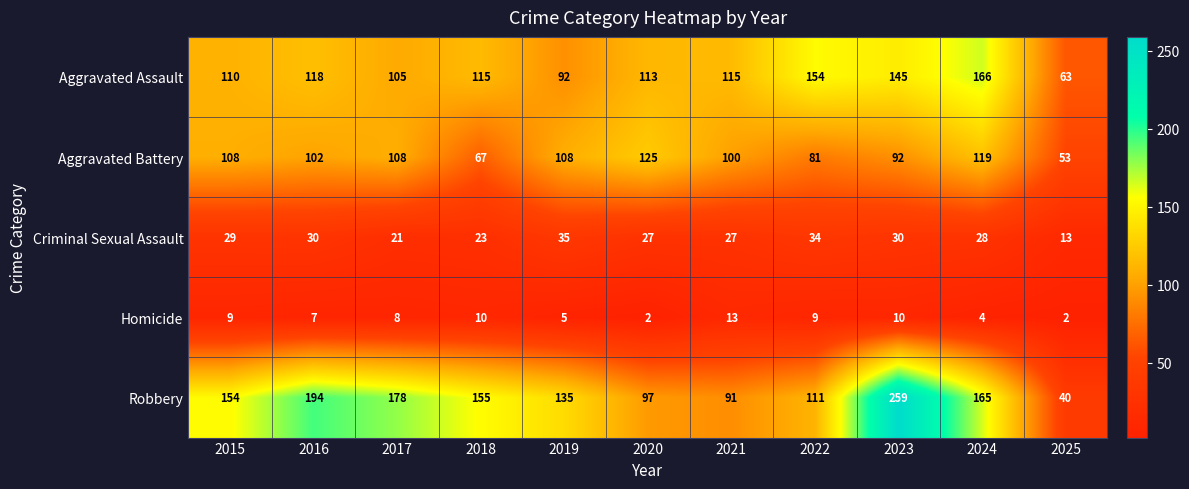

At which category is the sum across all series the highest?

2023